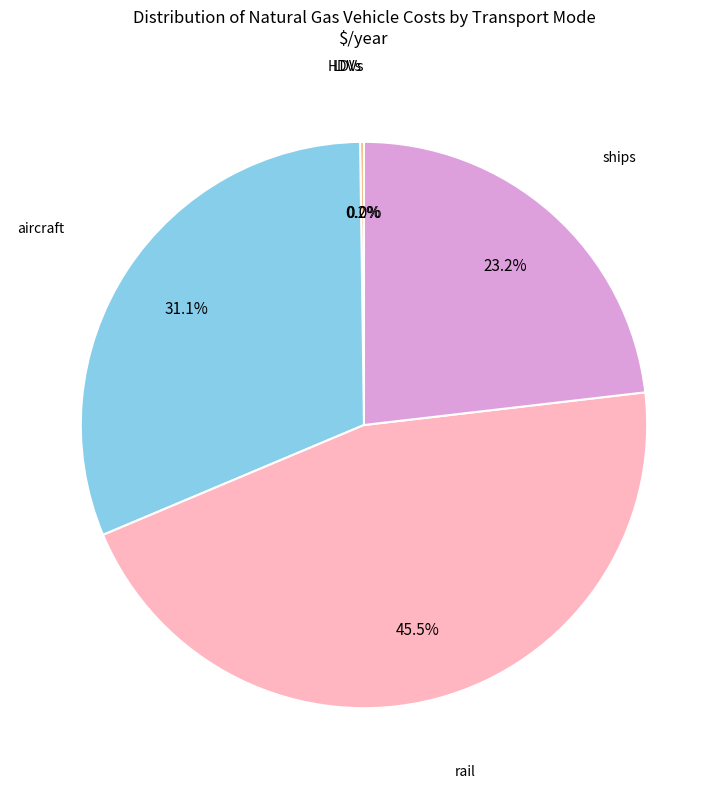

Does any single category account for the majority?

No